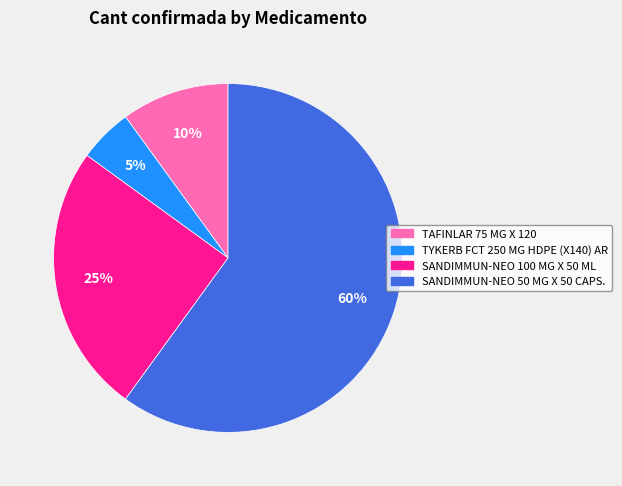

Between SANDIMMUN-NEO 50 MG X 50 CAPS. and SANDIMMUN-NEO 100 MG X 50 ML, which is larger?

SANDIMMUN-NEO 50 MG X 50 CAPS.